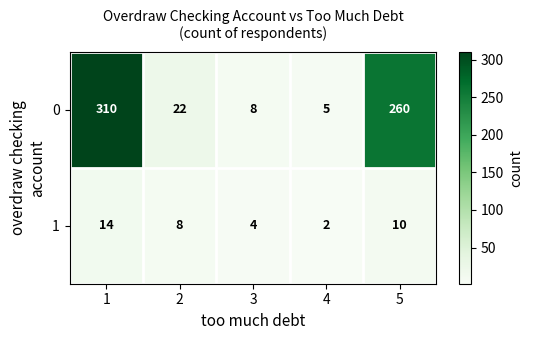

What is the difference between the highest and lowest values at 4?

3